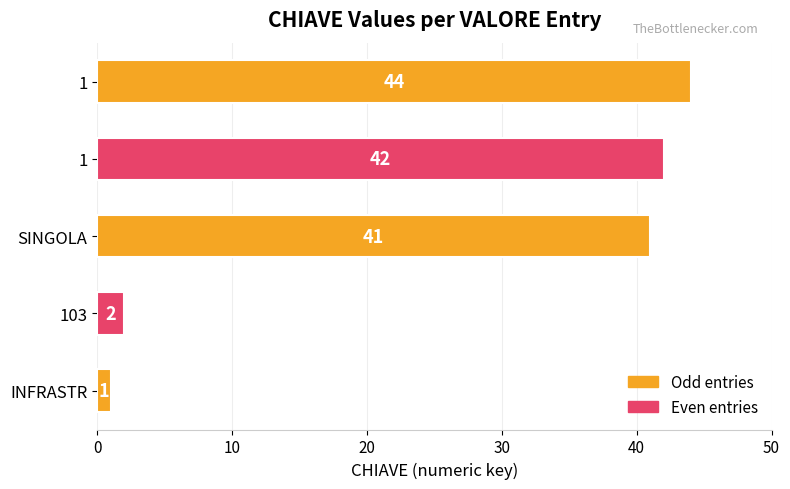

Are the bars horizontal?

Yes